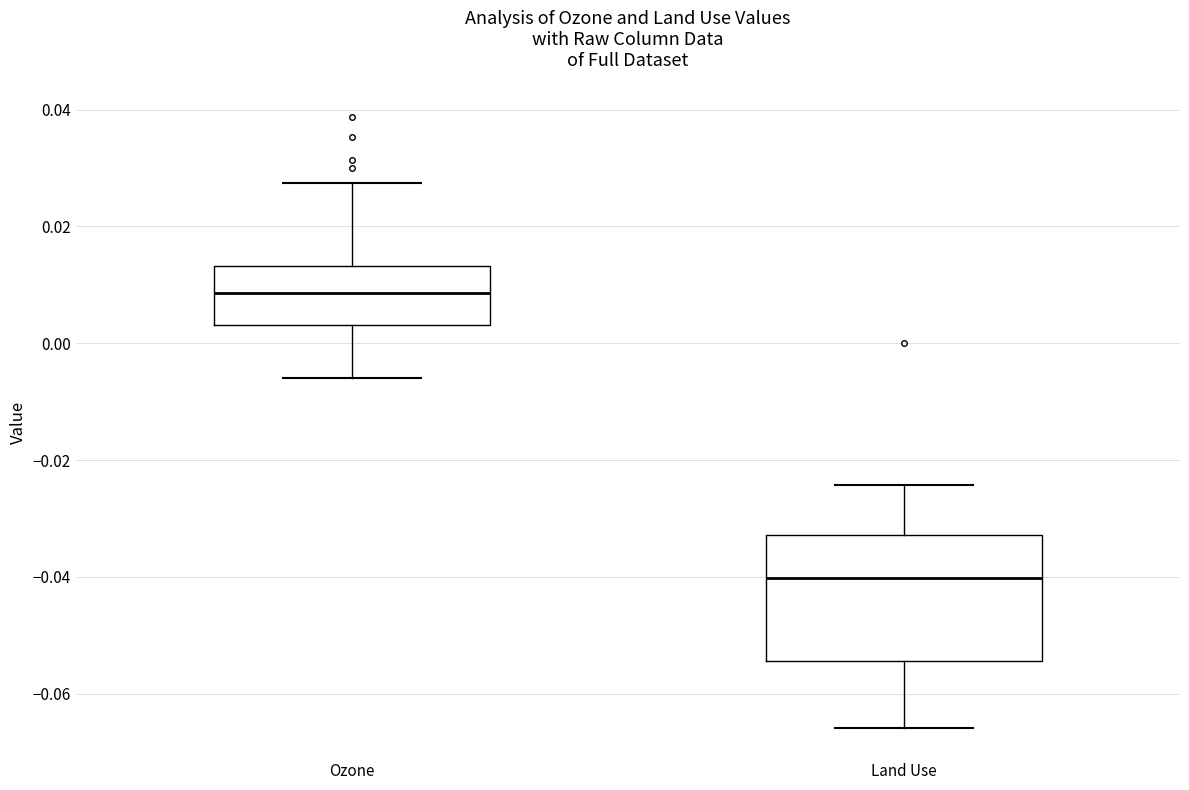

Reading left to right, transcribe this box plot: for each box, give where its median line is, the range the box spans, and where its two whiskers end, as read against the y-axis. The values are not printed on the chart, so give them approximately, as read against the axis.

Ozone: median 0.008, box 0.004 to 0.014, whiskers -0.006 to 0.028
Land Use: median -0.040, box -0.054 to -0.032, whiskers -0.066 to -0.024